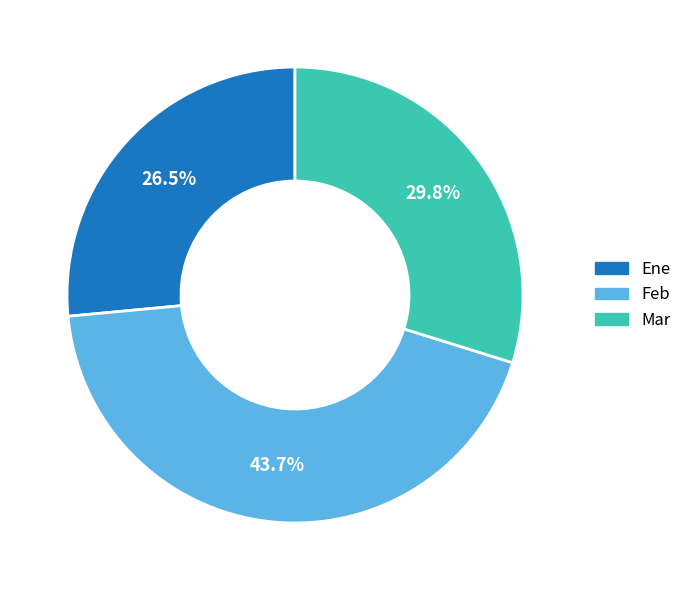

Which slice is the smallest?

Ene